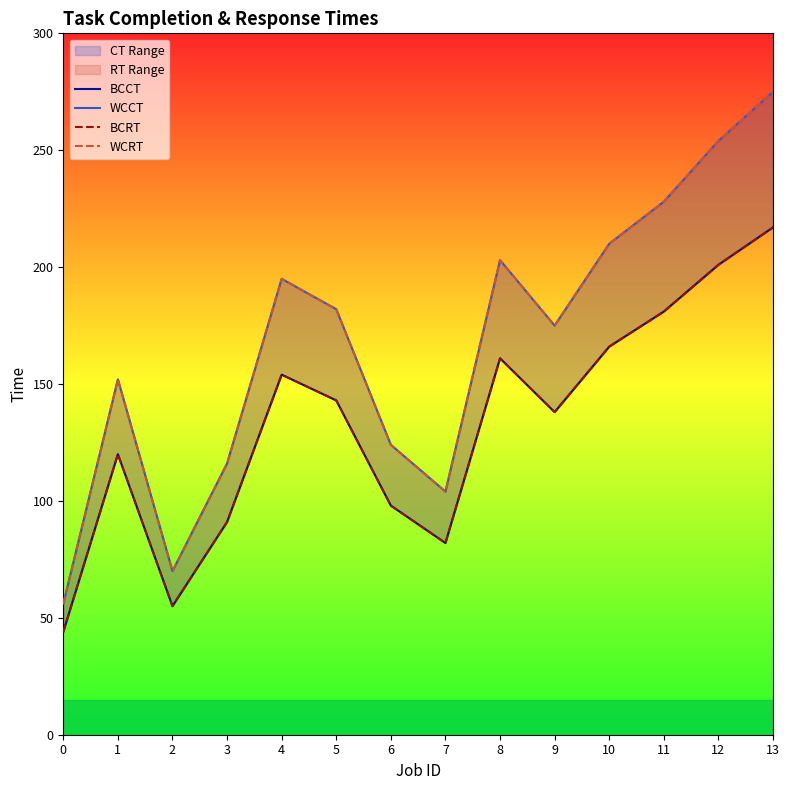

Reading left to right, transcribe all the data shown in this chart.

BCCT: 44	120	55	91	154	143	98	82	161	138	166	181	201	217
WCCT: 56	152	70	116	195	182	124	104	203	175	210	228	254	275
BCRT: 44	120	55	91	154	143	98	82	161	138	166	181	201	217
WCRT: 56	152	70	116	195	182	124	104	203	175	210	228	254	275